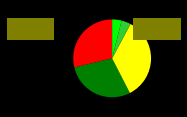

Does any single category account for the majority?

No